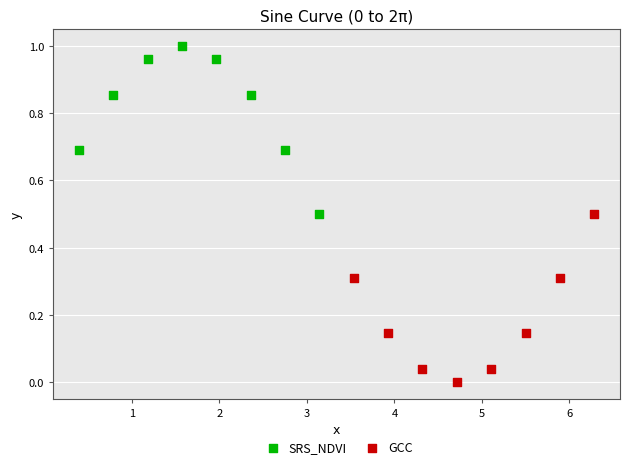

Which series contains the highest Y value?

SRS_NDVI